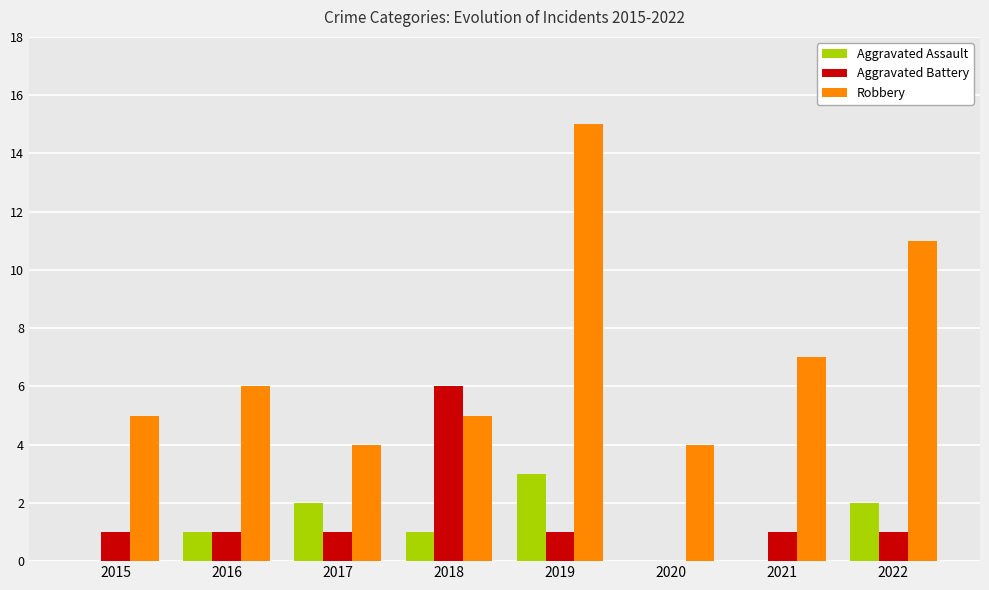

What is the total value across all series at 2020?

4